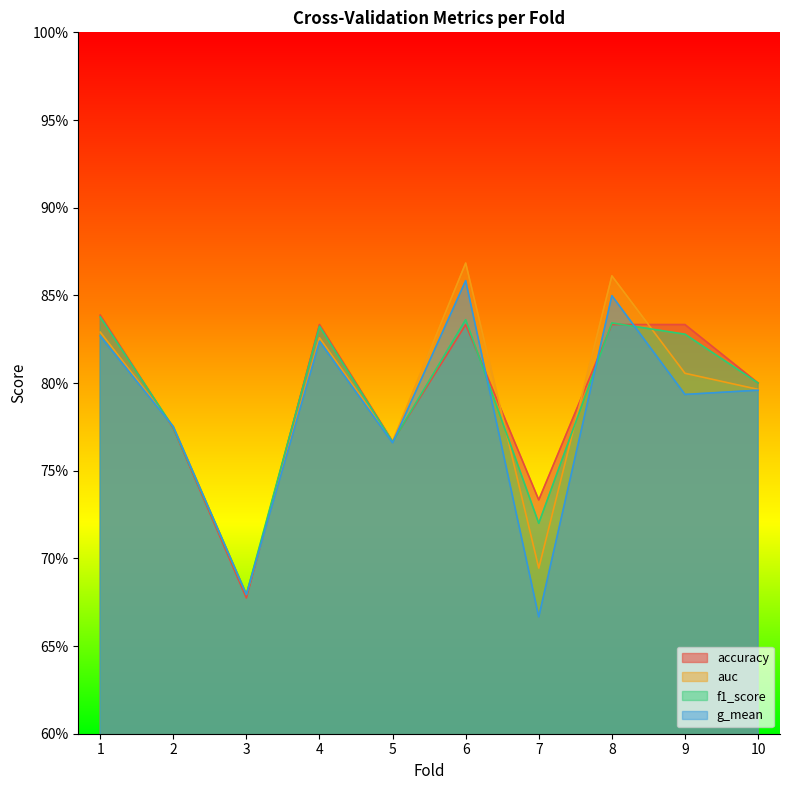

At how many categories does at least one series exceed 0?

10